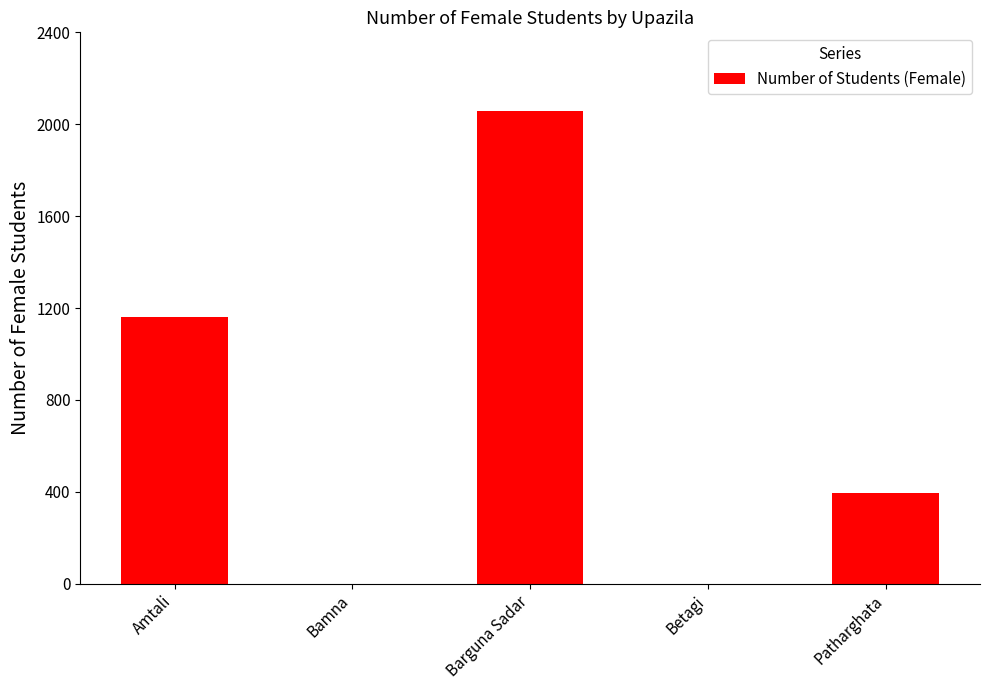

Reading left to right, what are all the values shown in this chart?

Amtali=1162	Bamna=0	Barguna Sadar=2058	Betagi=0	Patharghata=397